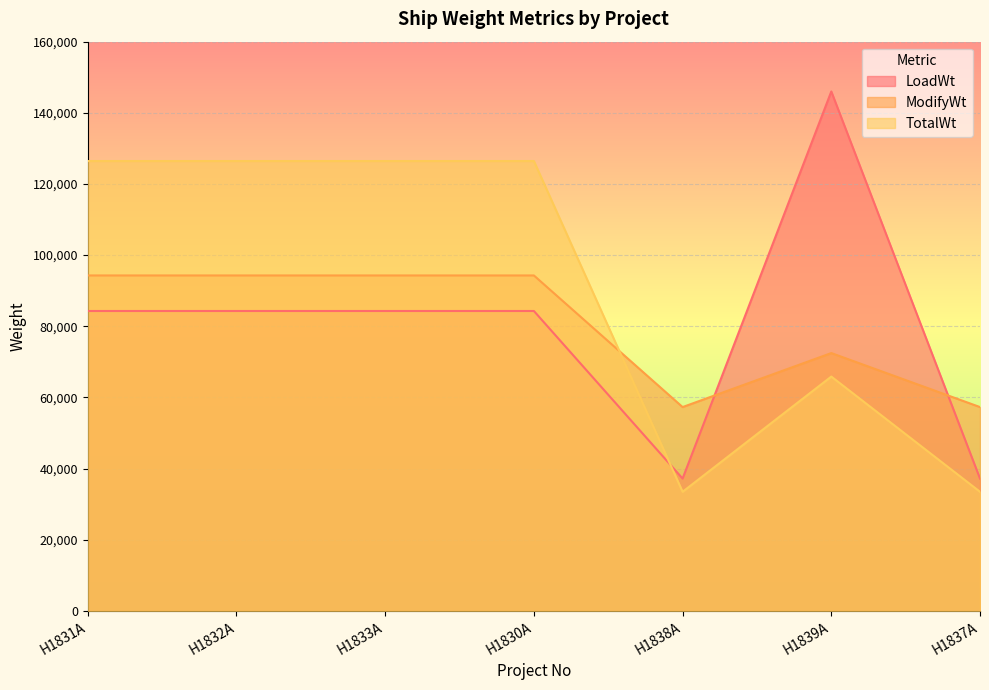

Read the TotalWt value at H1837A.

33480